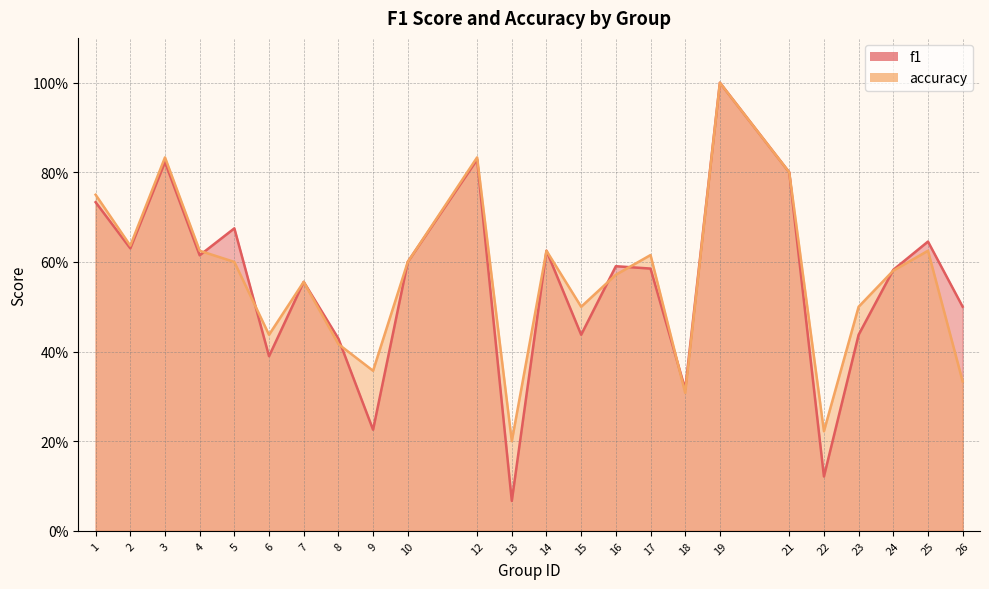

What is the approximate value of f1 at 24?

0.6